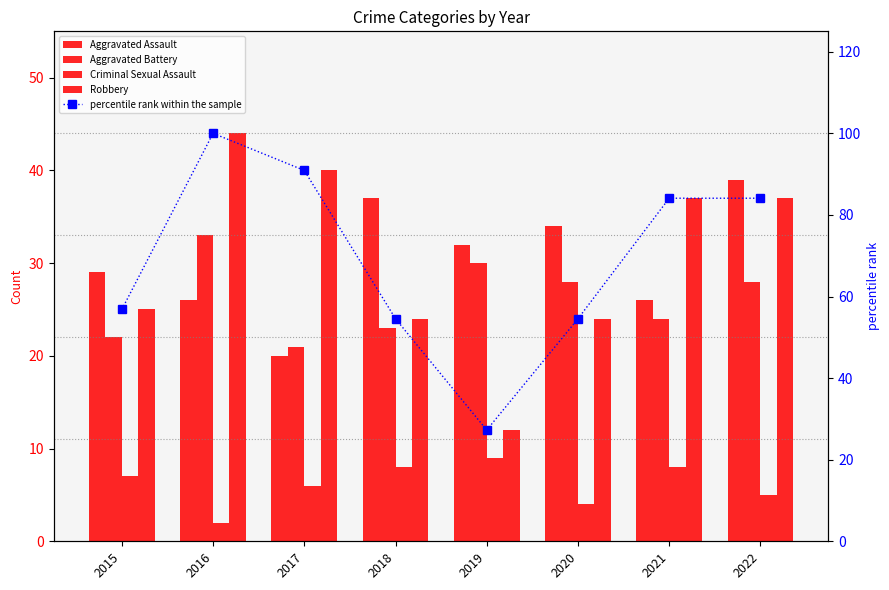

Read the Aggravated Battery value at 2021.

24.0